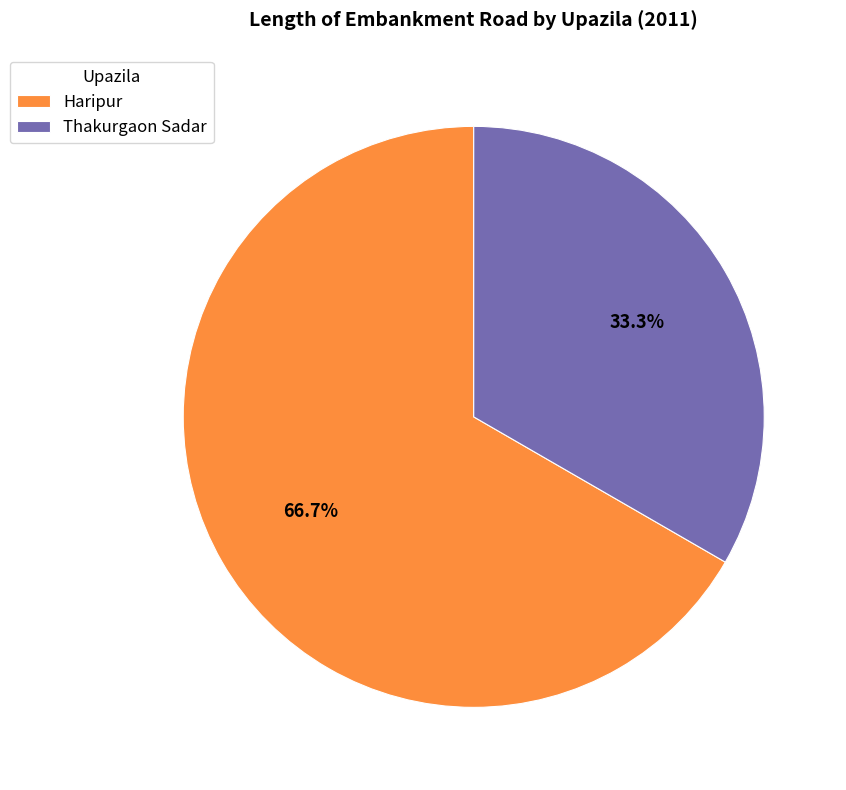

How many segments does this pie chart have?

2